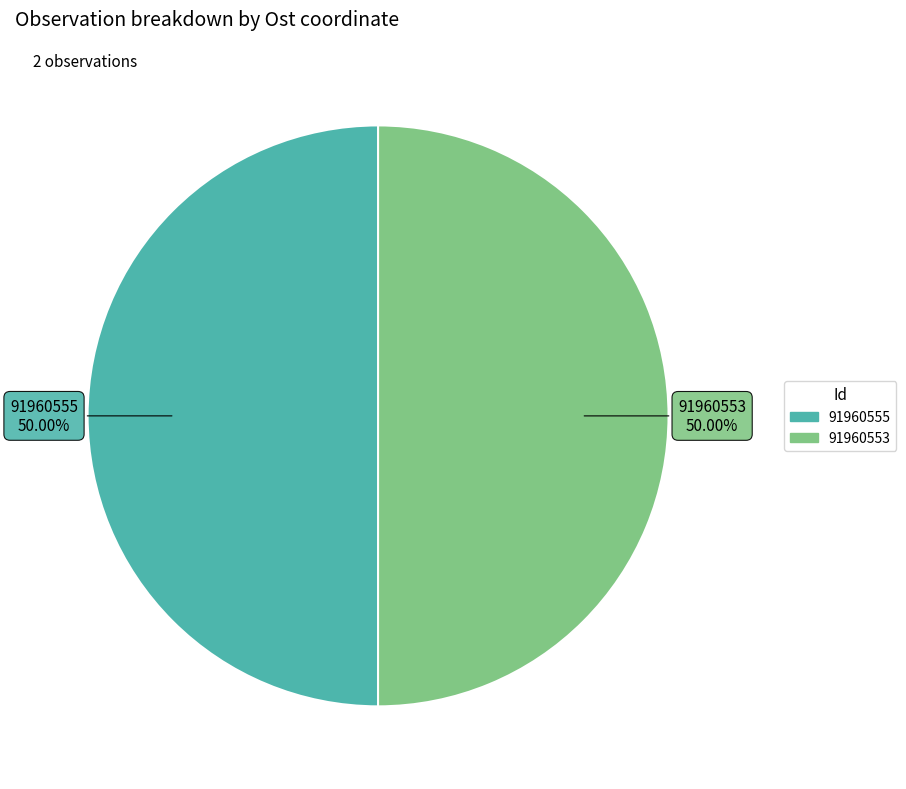

True or false: 91960555 accounts for 38% of the total.

False